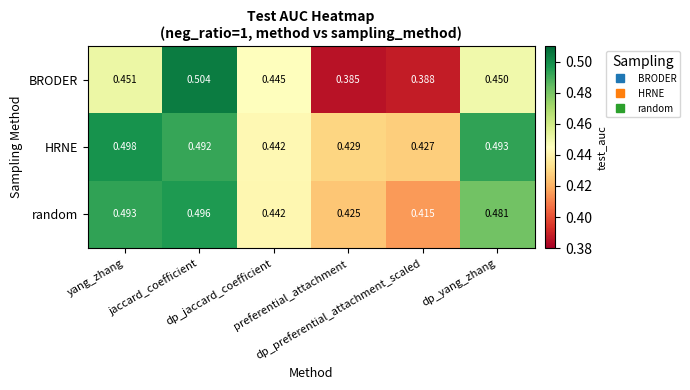

Which series has the largest range (max minus min)?

BRODER